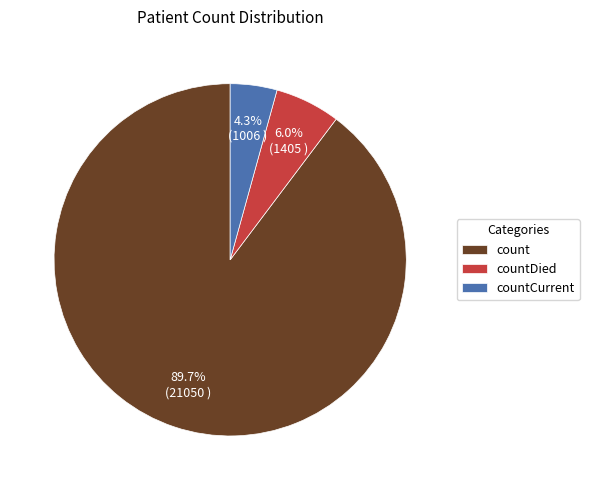

The countDied slice represents 6% of the pie. True or false?

True